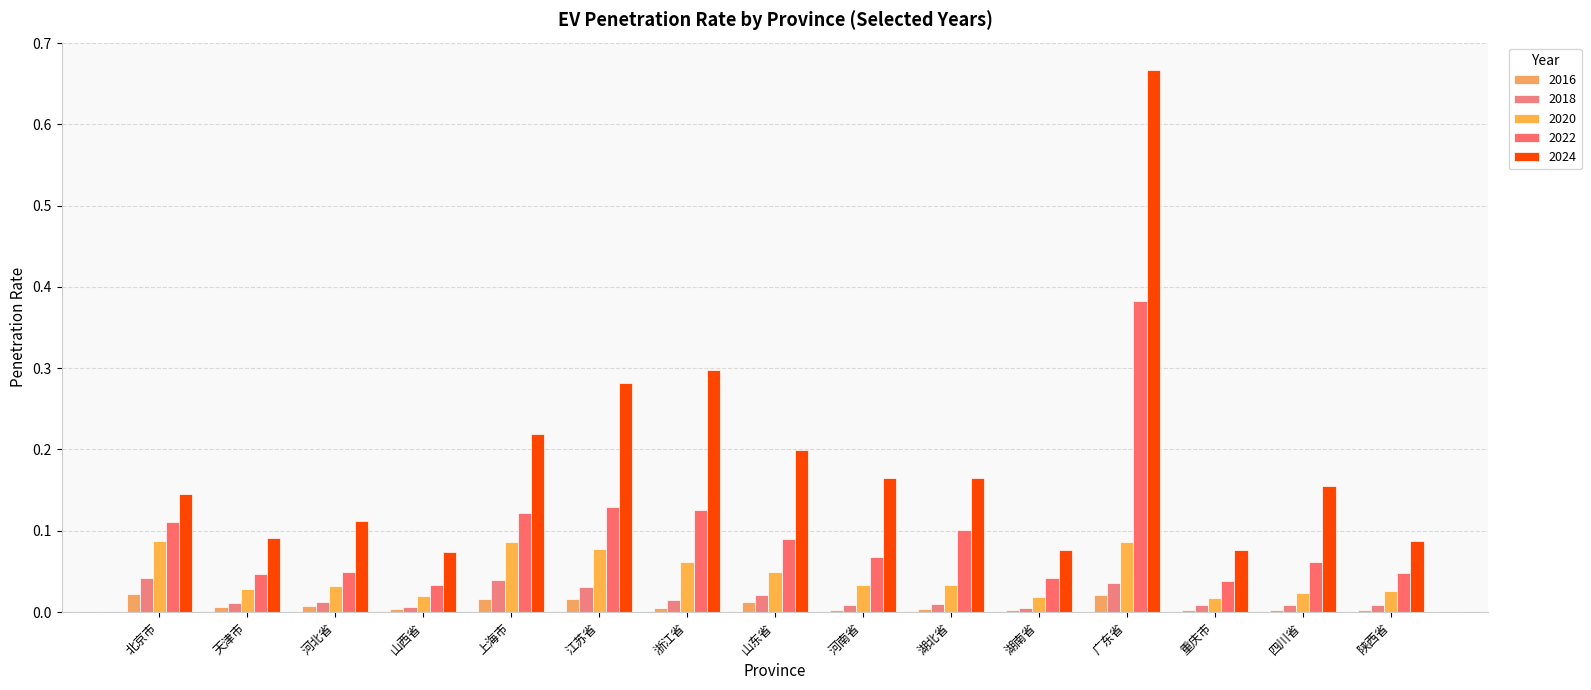

How many groups of bars are there?

15